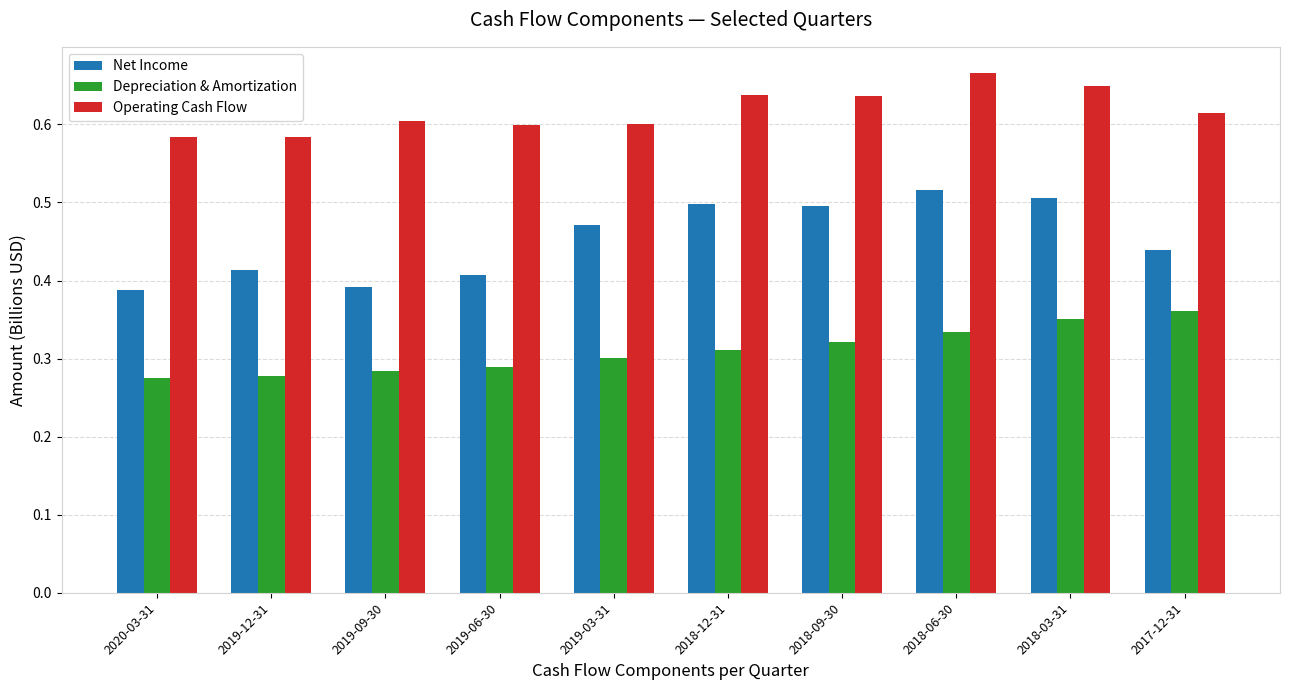

At how many categories does at least one series exceed 0?

10